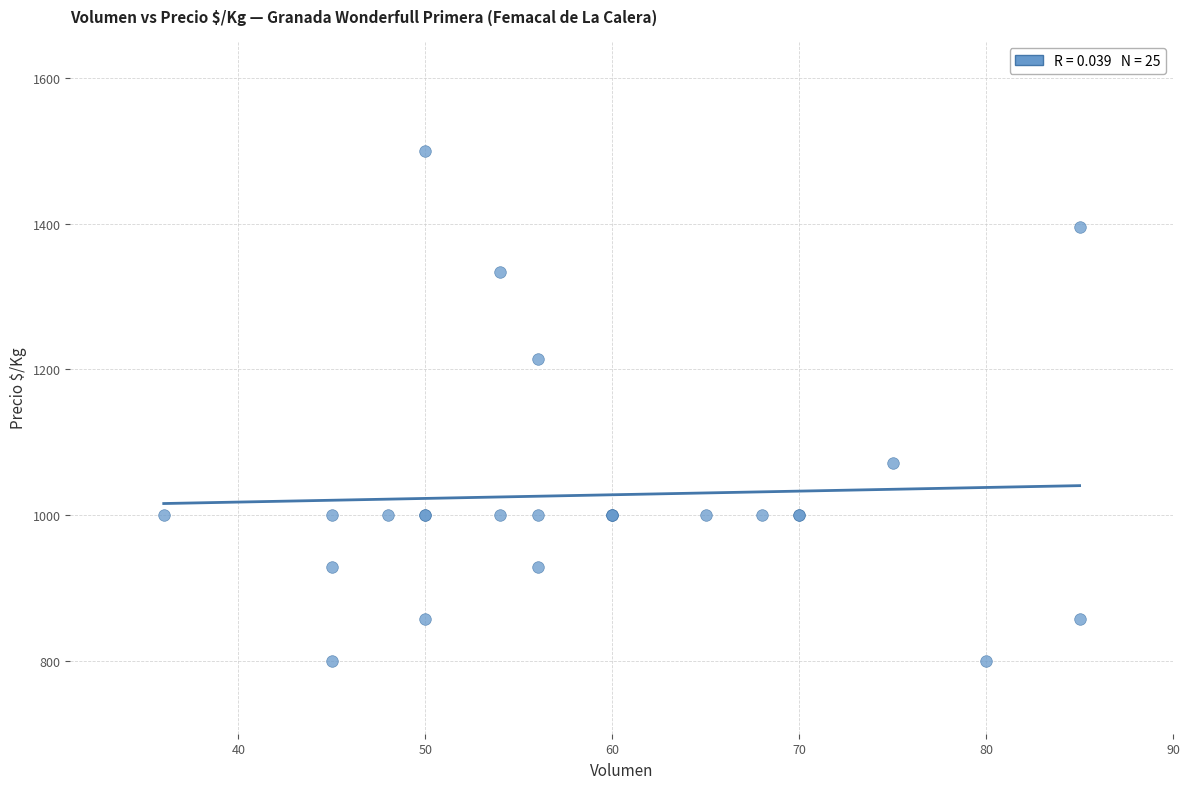

What Y value in the scatter plot is closest to 1150?

1214